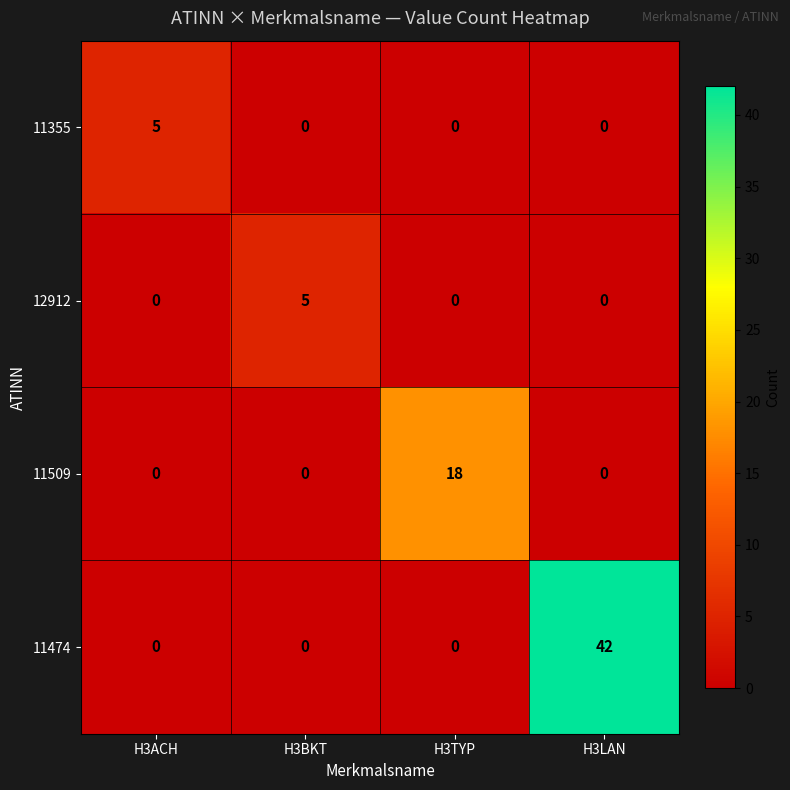

Which series has the widest spread of values?

11474